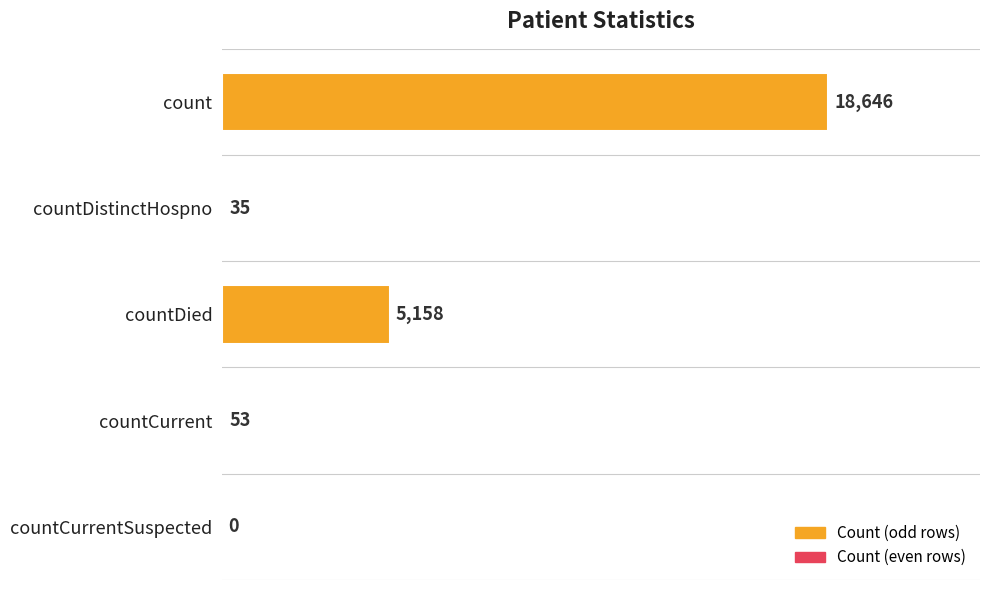

The chart shows a value of 0 at countCurrentSuspected. True or false?

True